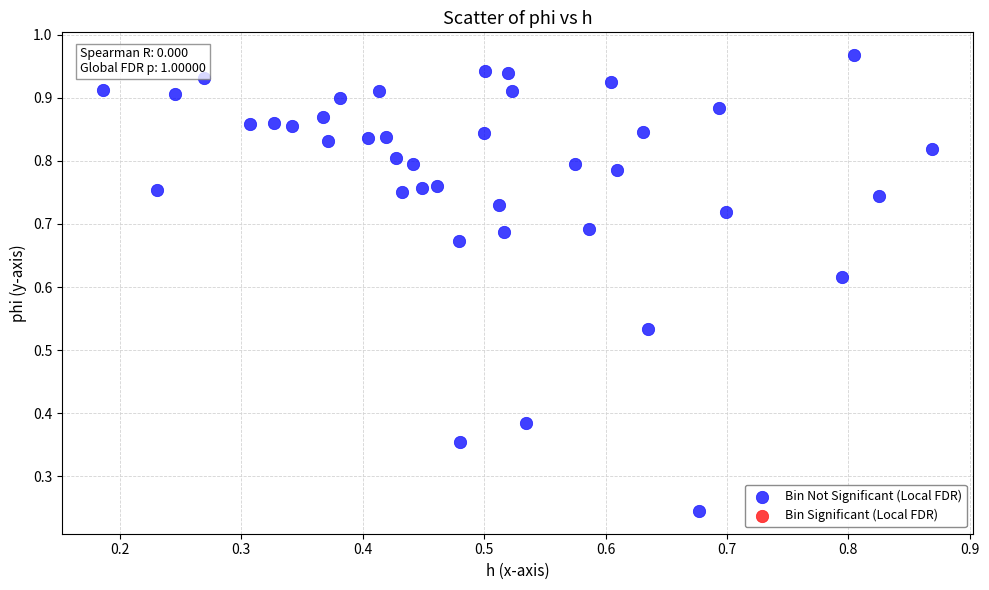

Count the number of points in this scatter plot.

40